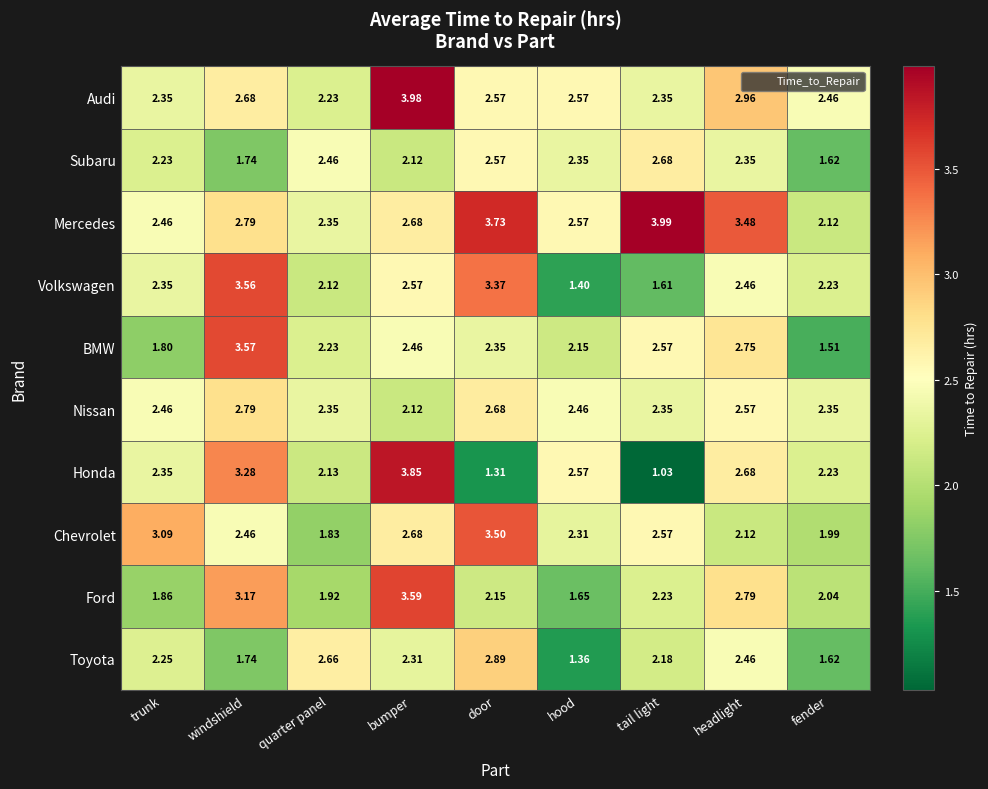

Rank the series by their maximum value, from lowest to highest.

Subaru, Nissan, Toyota, Chevrolet, Volkswagen, BMW, Ford, Honda, Audi, Mercedes